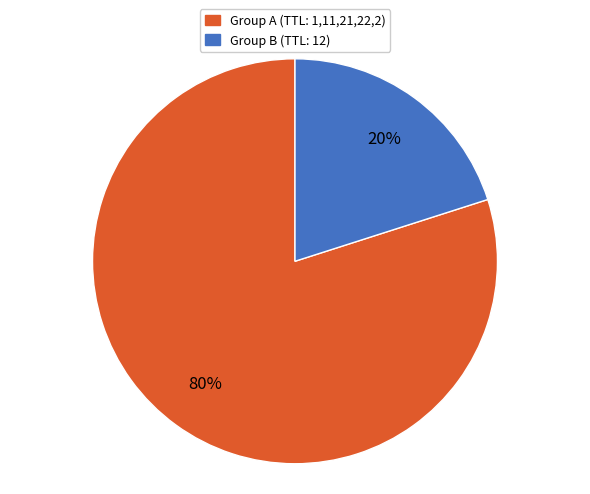

To the nearest percent, what is the average slice percentage?

50%